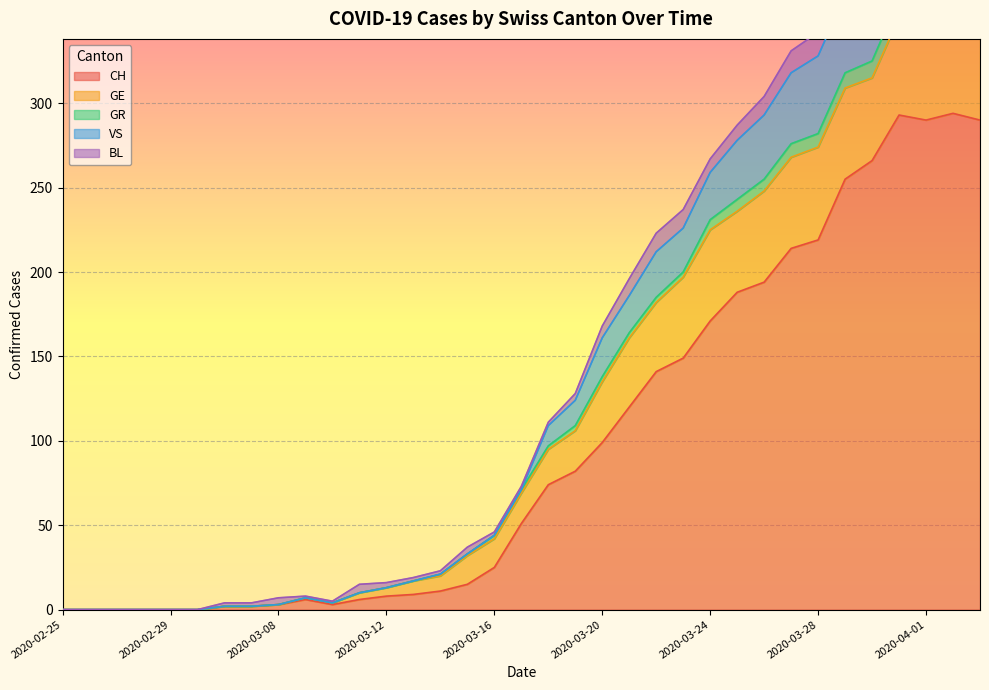

Is the value of GR at 2020-03-10 greater than the value of CH at 2020-03-18?

No